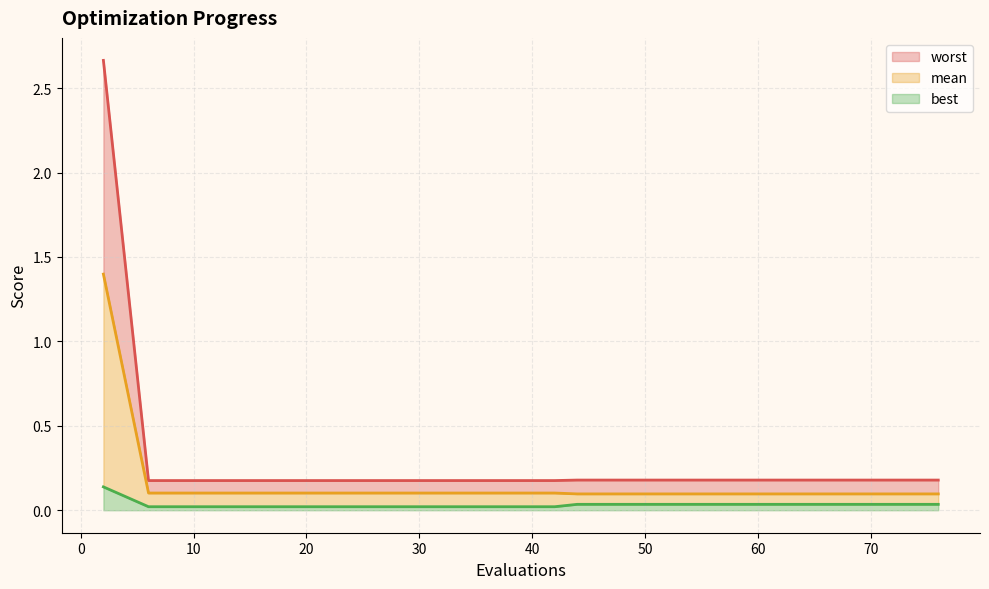

Rank the series by their average value, from lowest to highest.

best, mean, worst